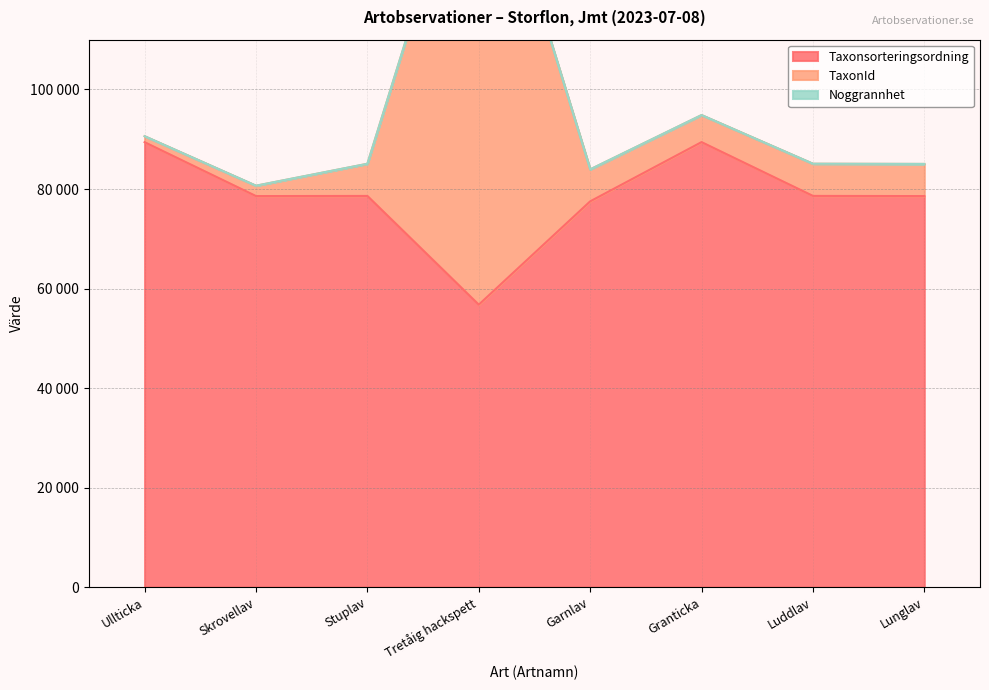

What position from the right is Ullticka?

8